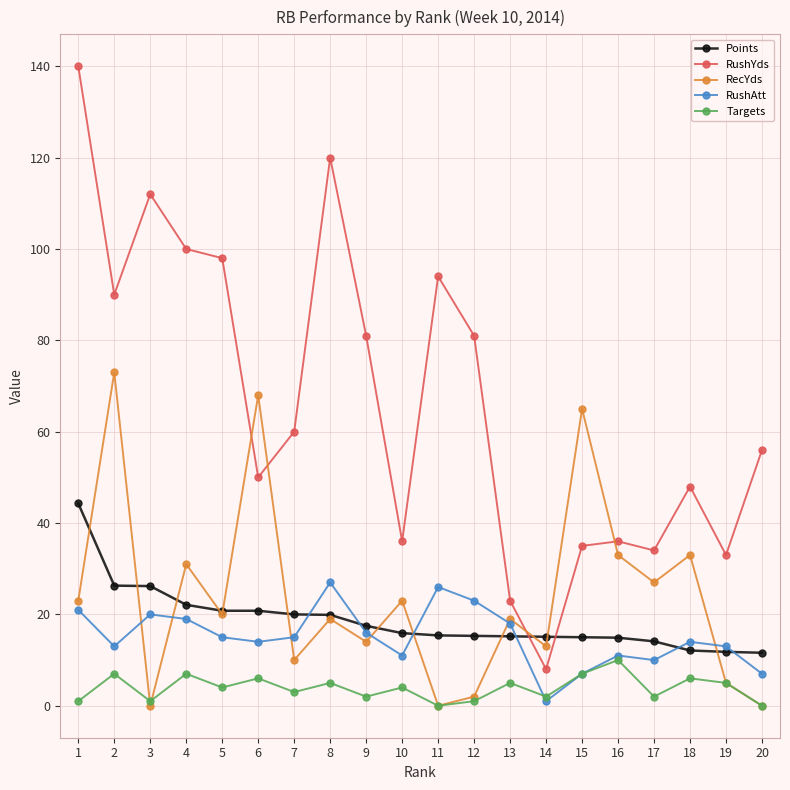

Which series has the largest total across all categories?

RushYds